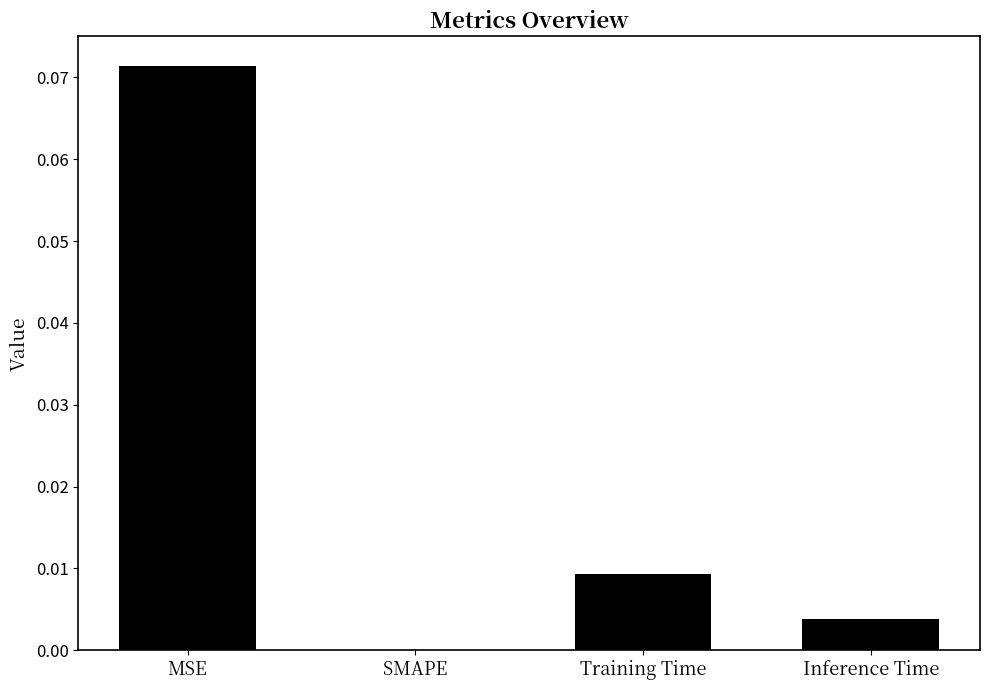

Between Training Time and MSE, which is larger?

MSE